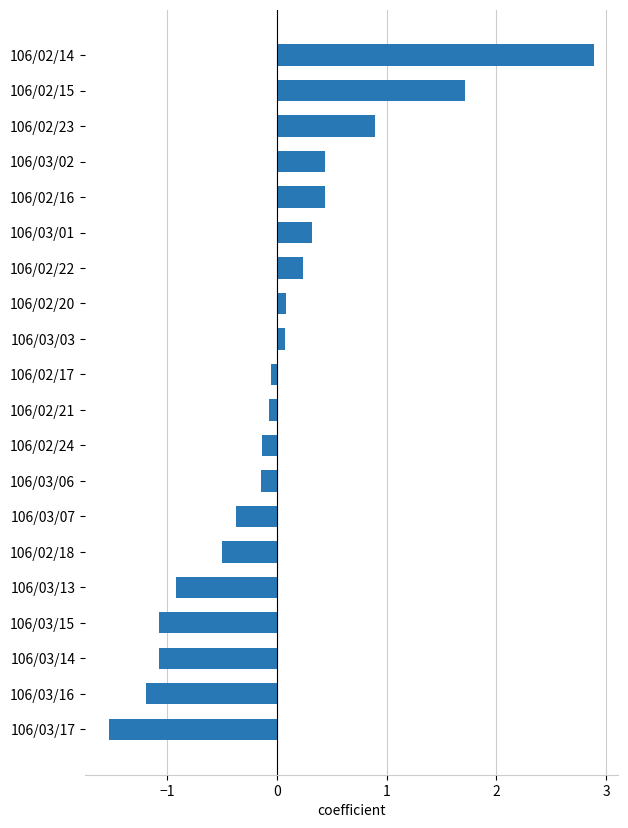

What is the minimum value shown in the chart?

-1.5